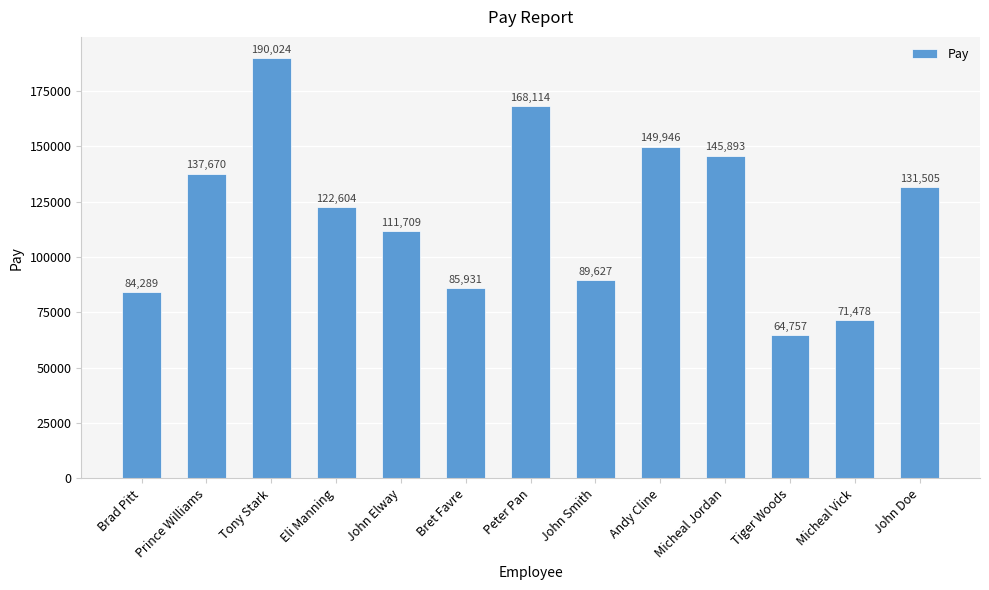

Which has a higher value, Micheal Vick or Tiger Woods?

Micheal Vick